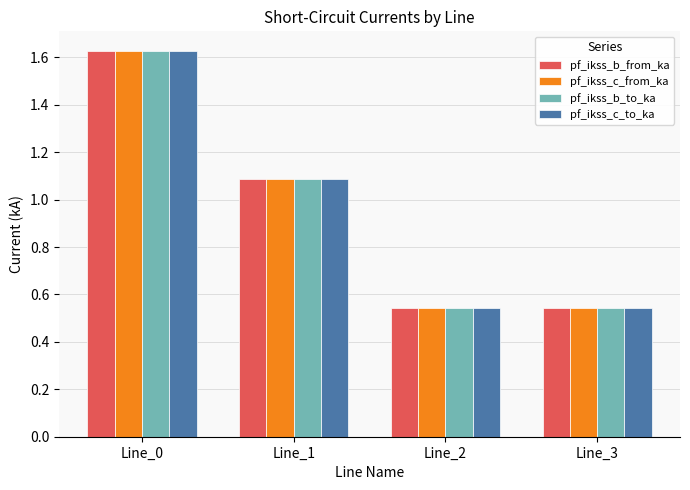

At which label is pf_ikss_b_to_ka closest to 1?

Line_1